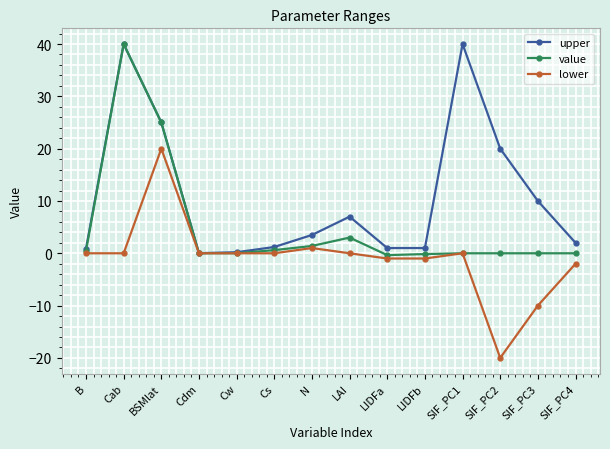

Where is the first local maximum for value?

Cab